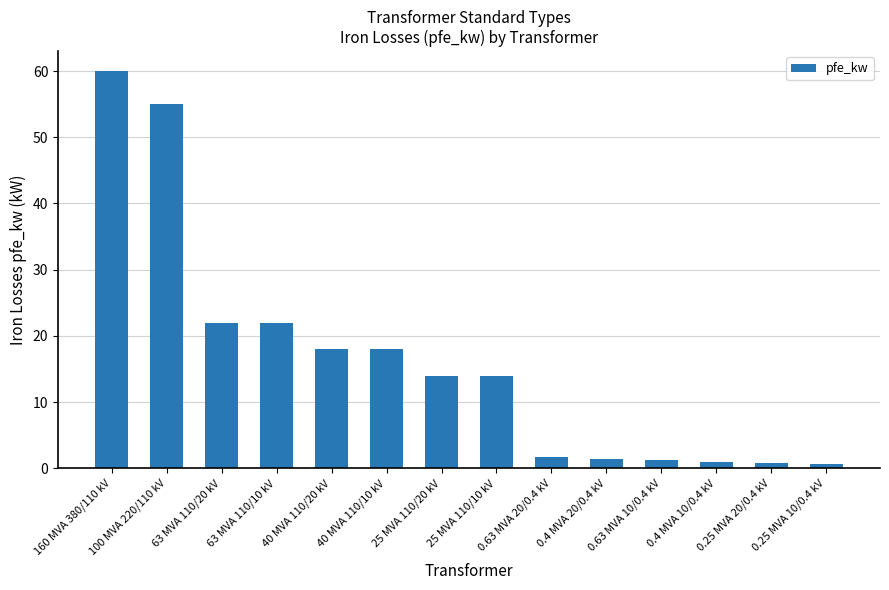

What is the label of the 9th bar from the right?

40 MVA 110/10 kV